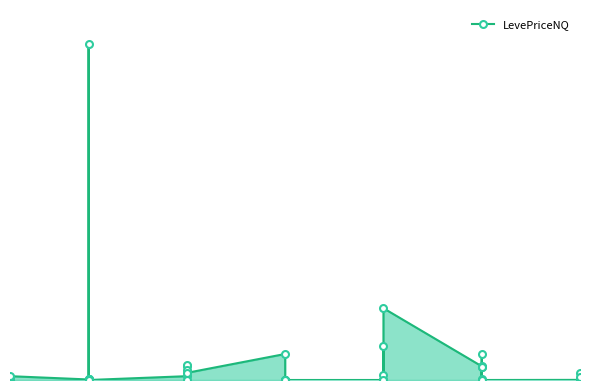

How many interior local valleys (lower than both neighbors) does the data have?

9